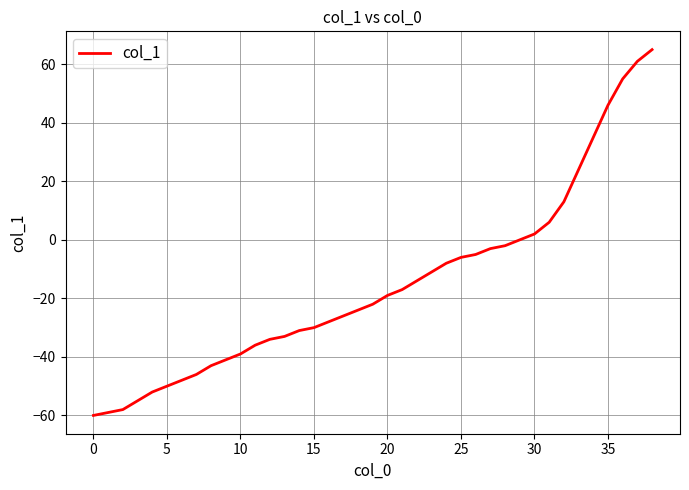

Is this an area chart (filled region under the line)?

No